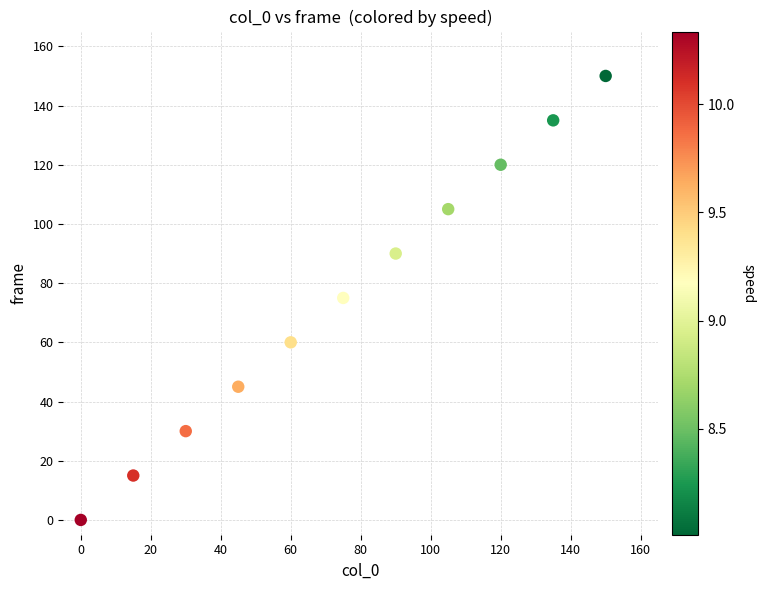

What is the range of X values (max minus min)?

150